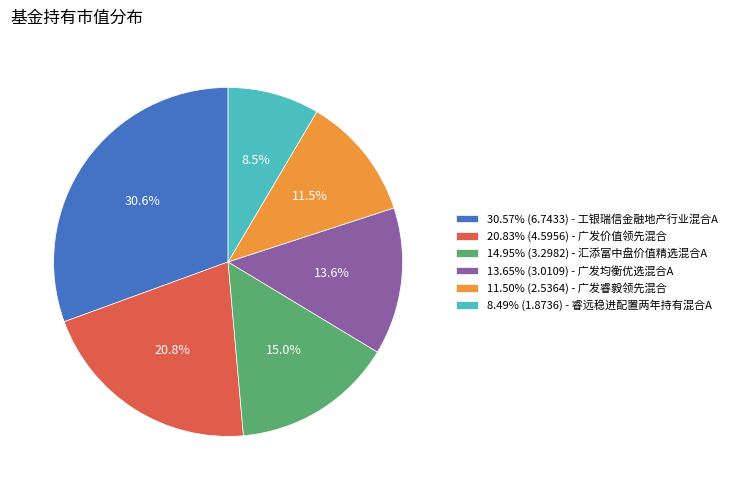

What is the ratio of the value at 13.65% (3.0109) - 广发均衡优选混合A to the value at 14.95% (3.2982) - 汇添富中盘价值精选混合A?

0.9